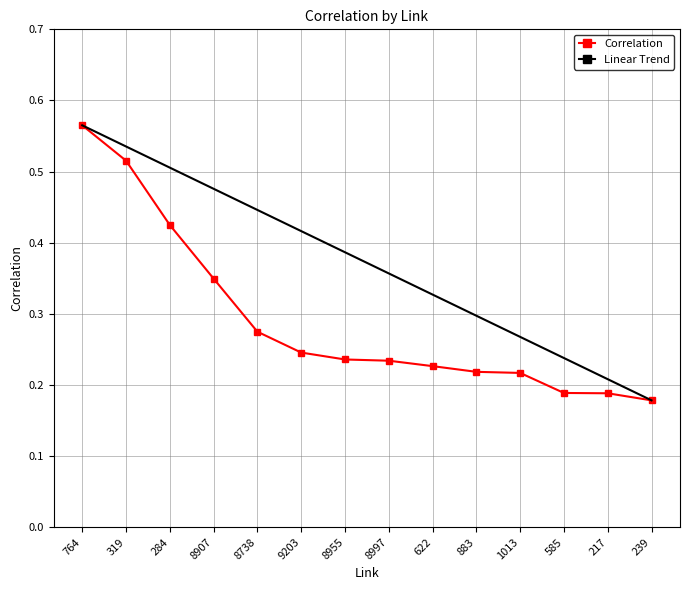

Which series changed the most between 284 and 217?

Linear Trend